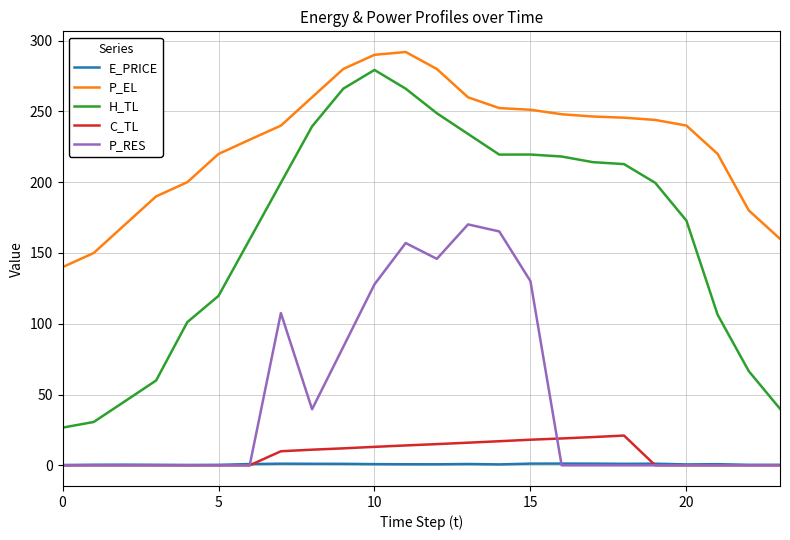

What is the maximum value for P_RES?

170.2